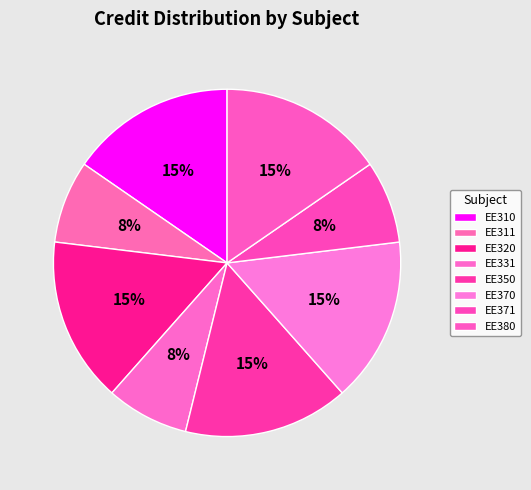

Is EE331 the majority of the pie?

No